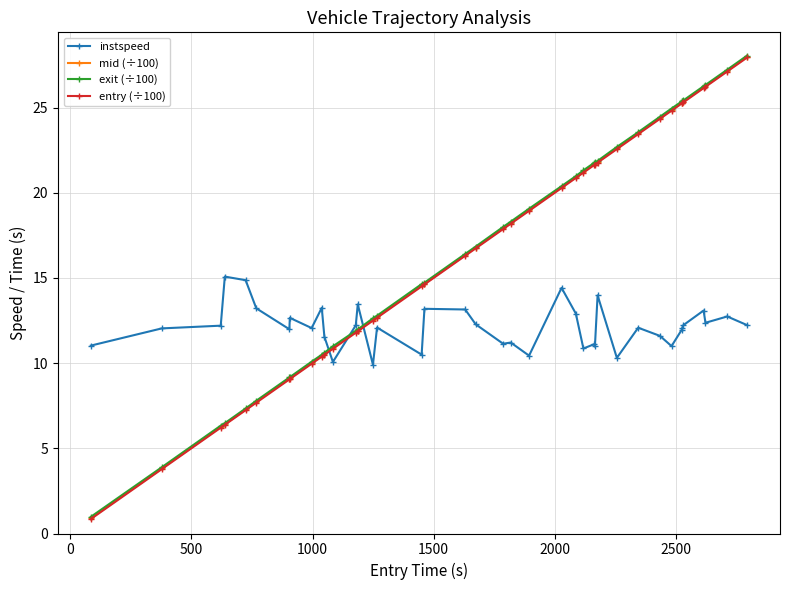

Which series ends up on top after the final intersection of mid (÷100) and instspeed?

mid (÷100)